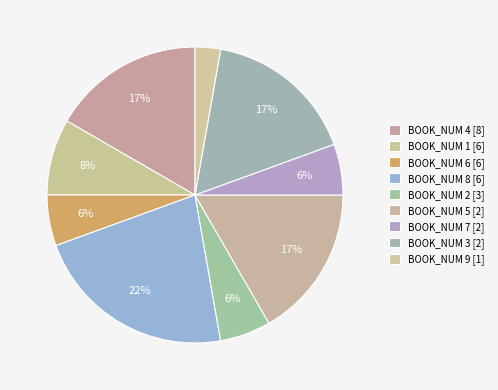

Count the number of slices in the pie.

9